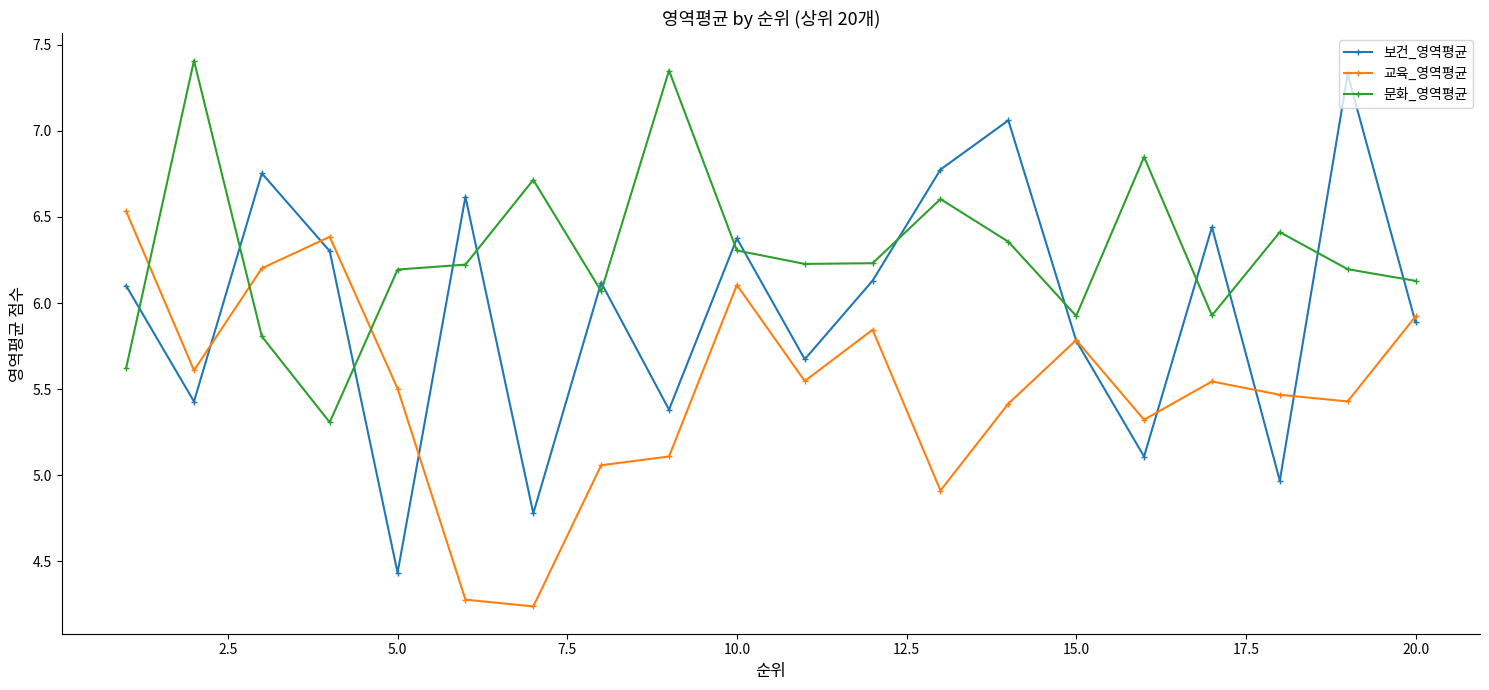

Which series has the largest total across all categories?

문화_영역평균